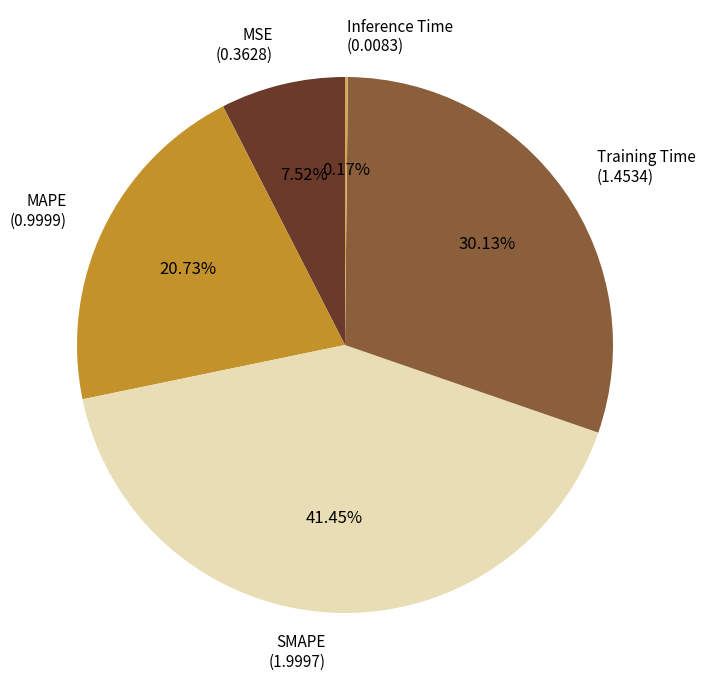

Combined, do SMAPE and Training Time account for over 50%?

Yes